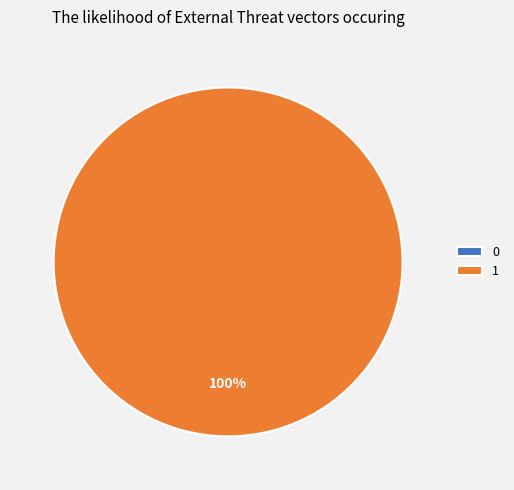

What is the largest slice in the pie chart?

1